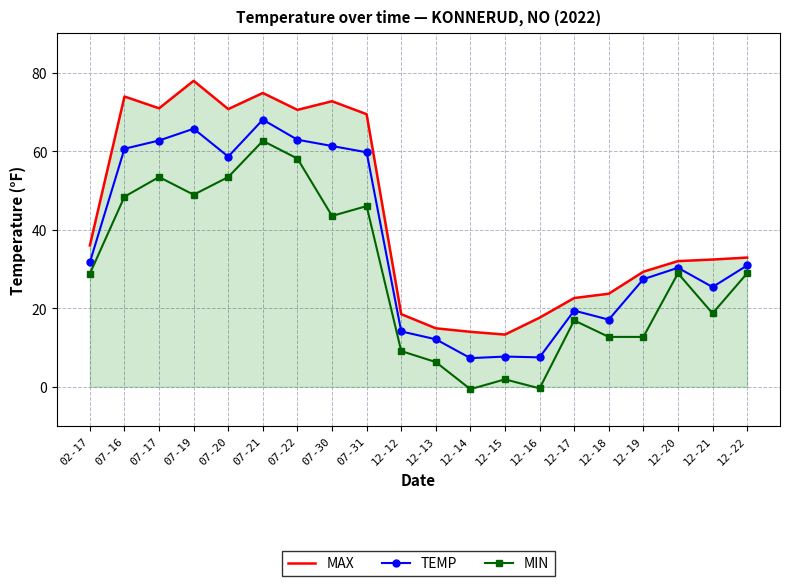

List the series in order of their peak value, lowest first.

MIN, TEMP, MAX